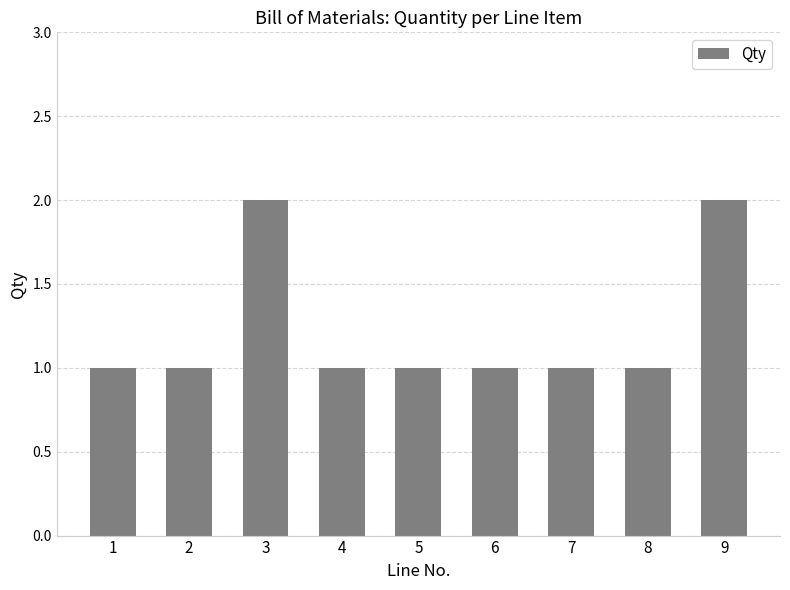

How many categories are shown in the chart?

9